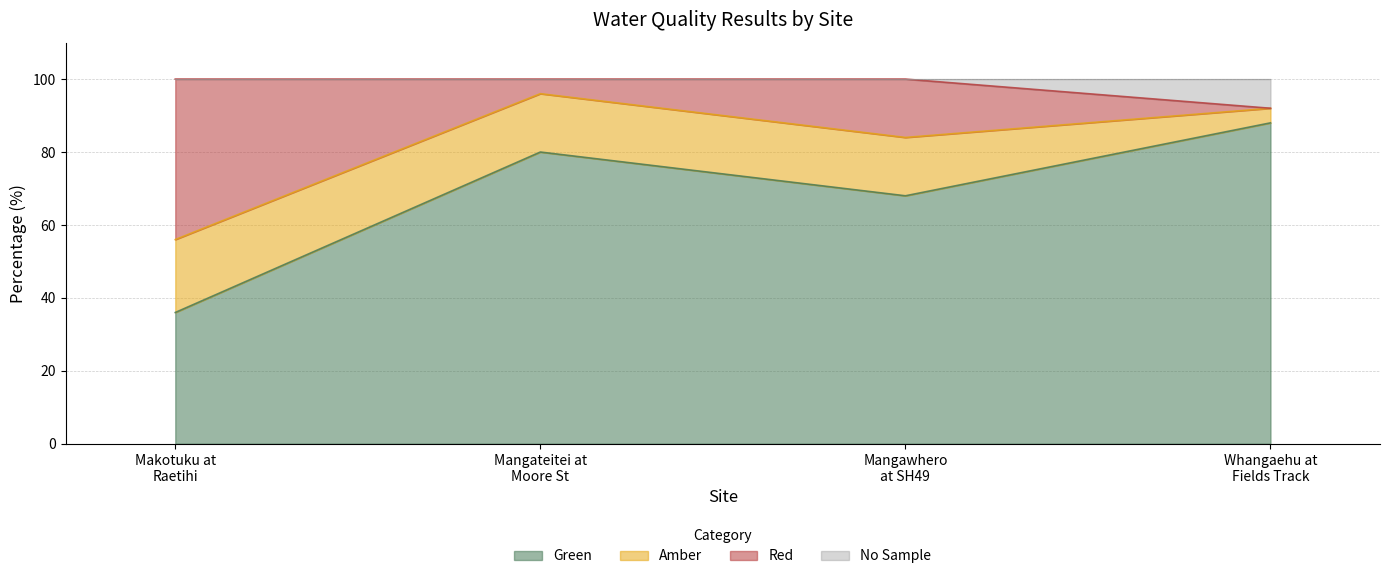

True or false: Green and No Sample cross at least once.

False